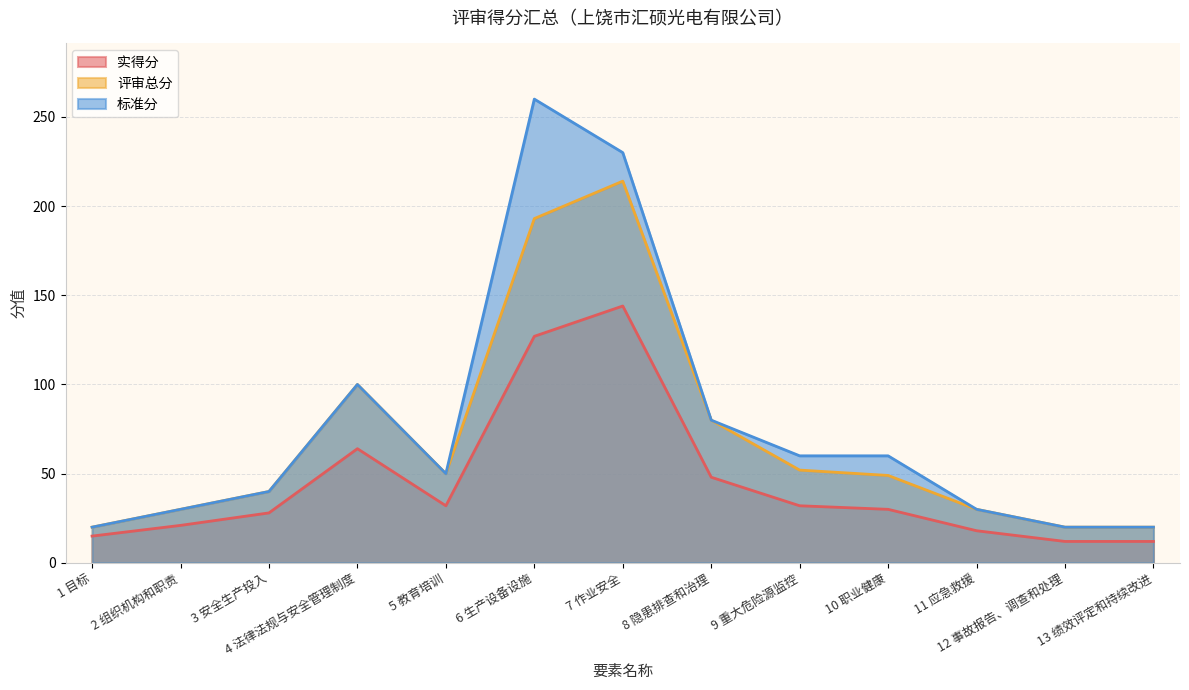

What is the label of the 5th point from the right?

9 重大危险源监控